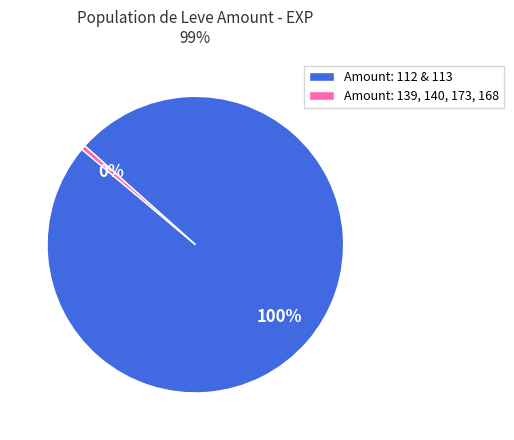

Count the number of slices in the pie.

2